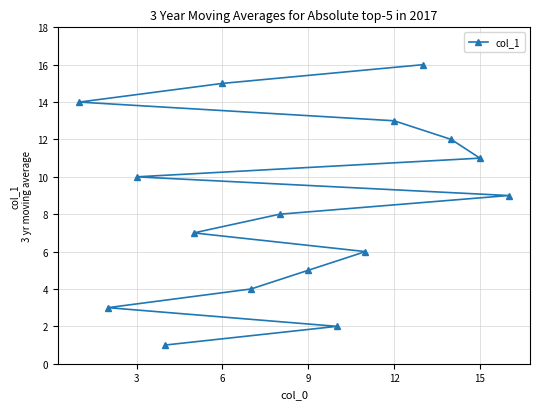

The value at 12 is 22. True or false?

False